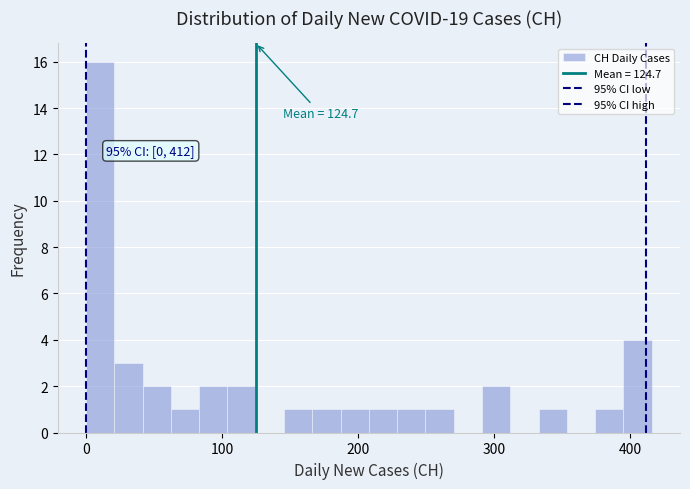

Read against the x-axis, roughly where is the centre of the tallest bar?

10